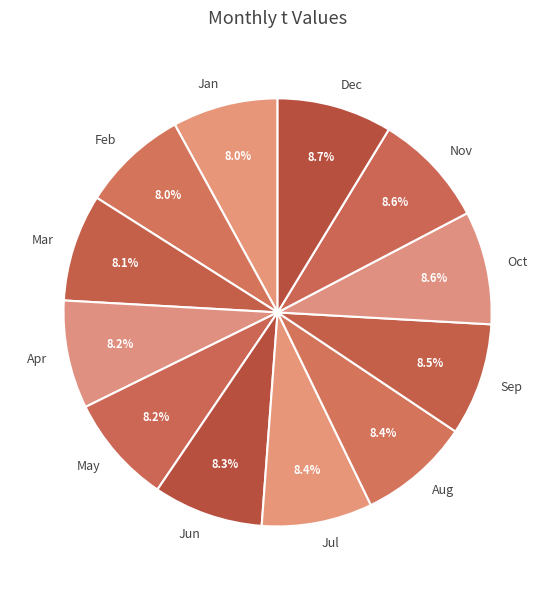

To the nearest percent, what is the average slice percentage?

8%